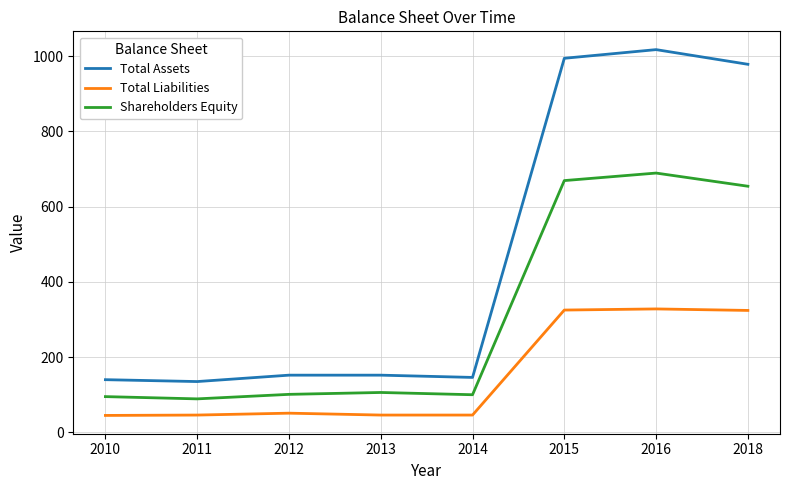

True or false: Total Assets and Shareholders Equity intersect in this chart.

False